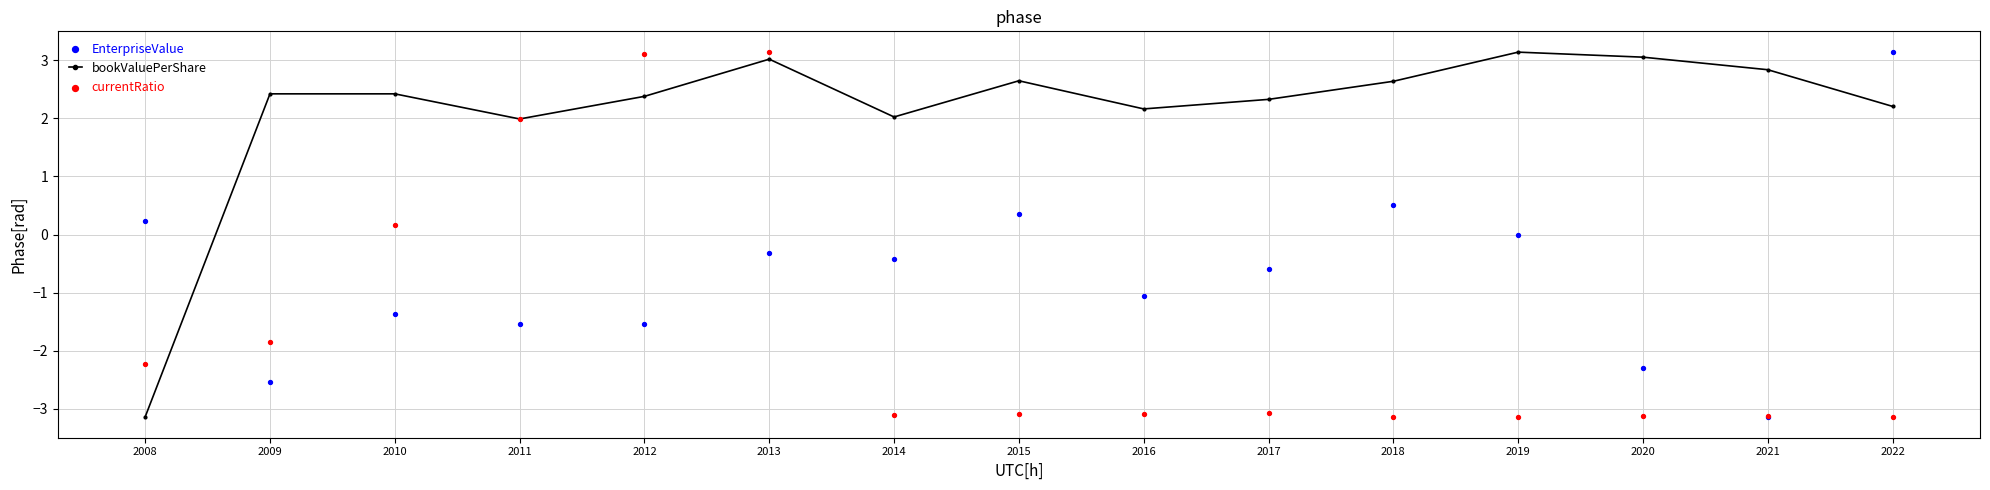

What are all the series names shown in the legend?

bookValuePerShare, EnterpriseValue, currentRatio